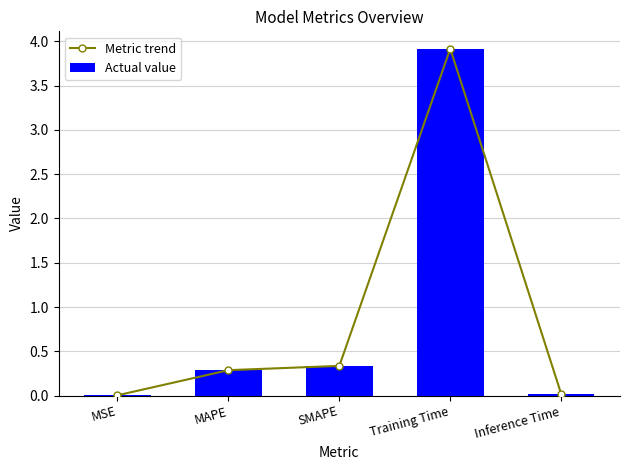

True or false: Actual value has a value of 0.6 at SMAPE.

False